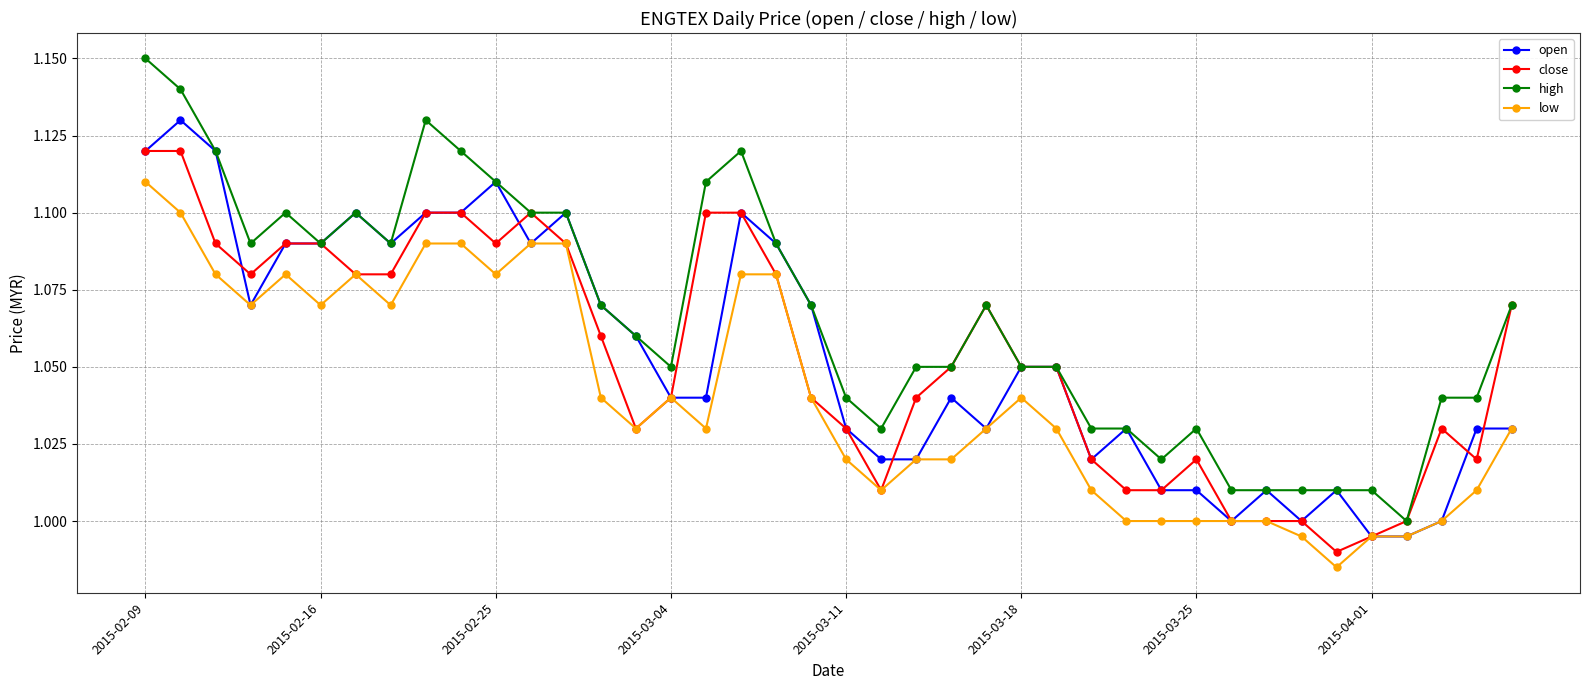

List the series in order of their peak value, highest first.

high, open, close, low